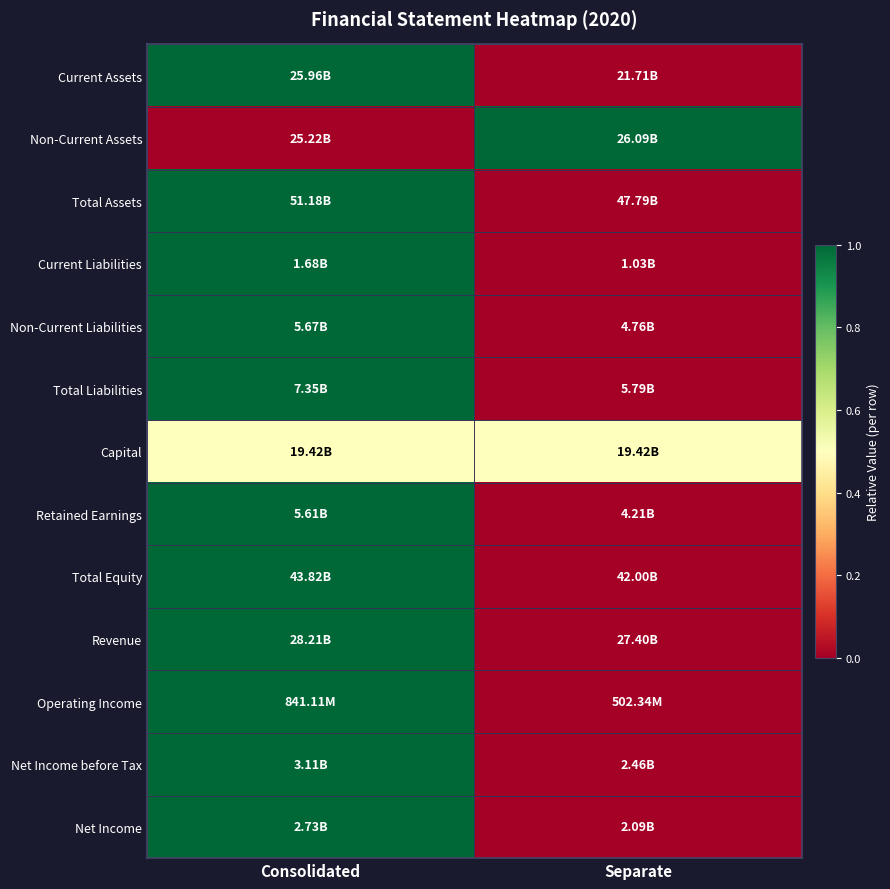

Reading left to right, extract all data points from this chart.

Current Assets: Consolidated=1.0	Separate=0.0
Non-Current Assets: Consolidated=0.0	Separate=1.0
Total Assets: Consolidated=1.0	Separate=0.0
Current Liabilities: Consolidated=1.0	Separate=0.0
Non-Current Liabilities: Consolidated=1.0	Separate=0.0
Total Liabilities: Consolidated=1.0	Separate=0.0
Capital: Consolidated=0.5	Separate=0.5
Retained Earnings: Consolidated=1.0	Separate=0.0
Total Equity: Consolidated=1.0	Separate=0.0
Revenue: Consolidated=1.0	Separate=0.0
Operating Income: Consolidated=1.0	Separate=0.0
Net Income before Tax: Consolidated=1.0	Separate=0.0
Net Income: Consolidated=1.0	Separate=0.0